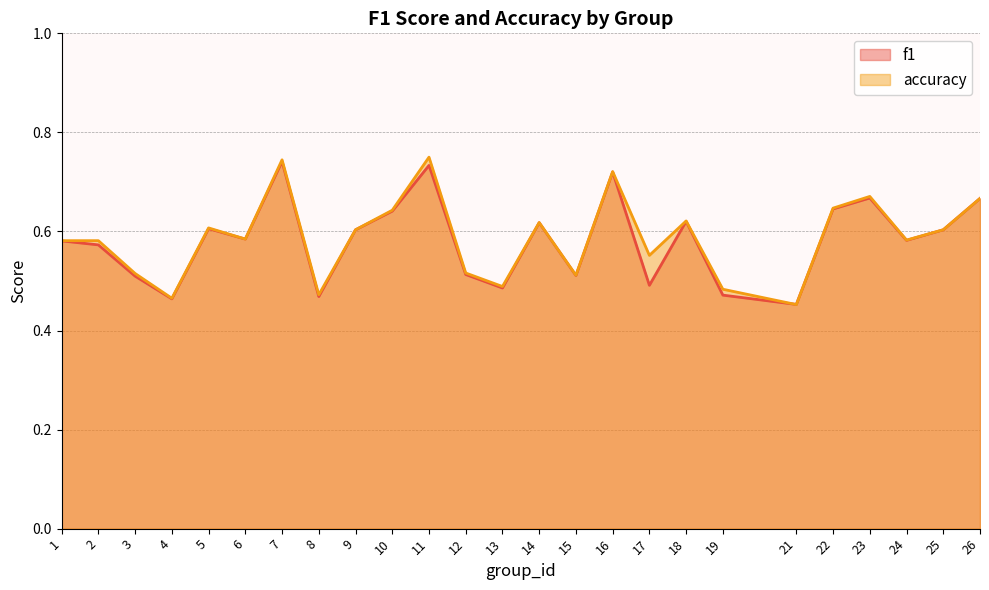

The value of accuracy at 1 is 1.0. True or false?

False